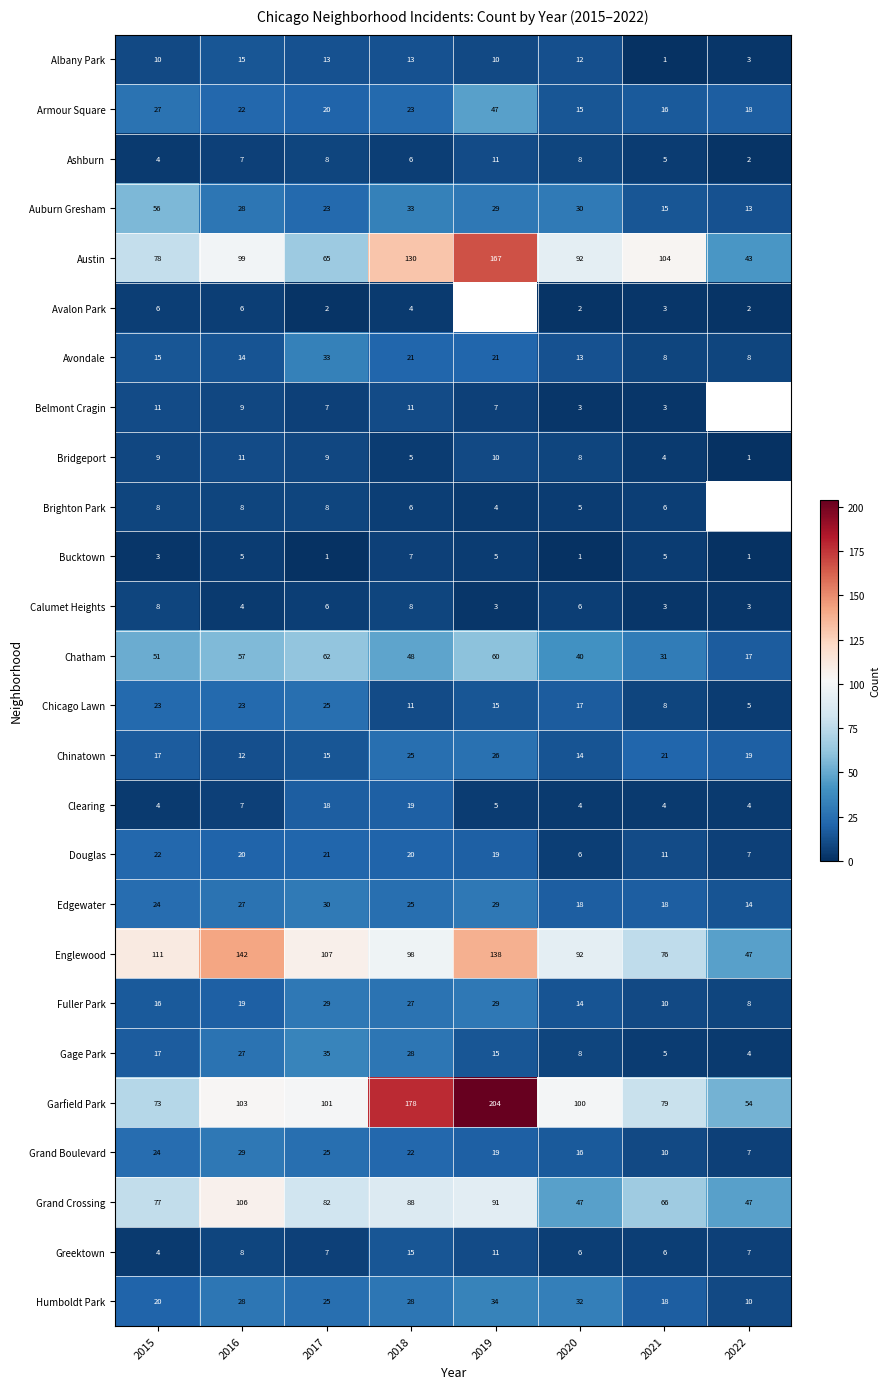

Is the value of Belmont Cragin at 2022 greater than the value of Englewood at 2016?

No